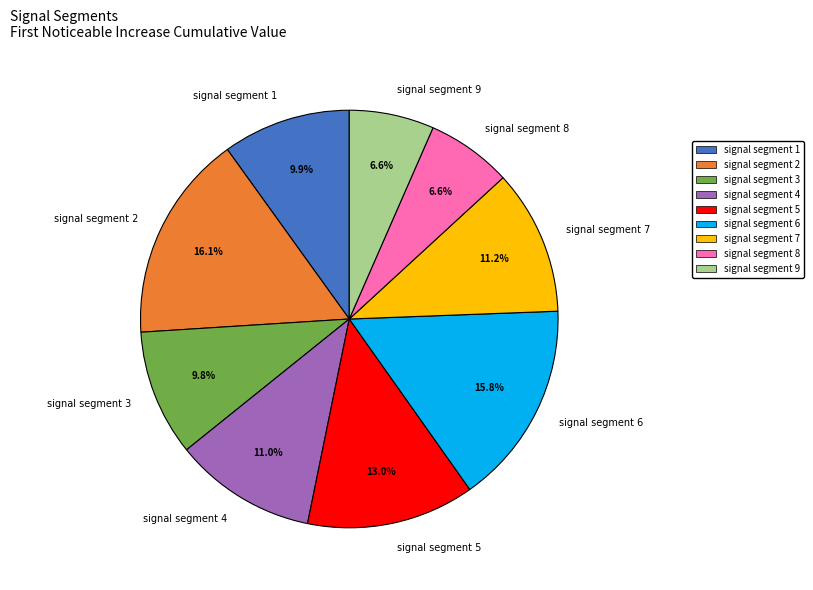

Count the number of slices in the pie.

9